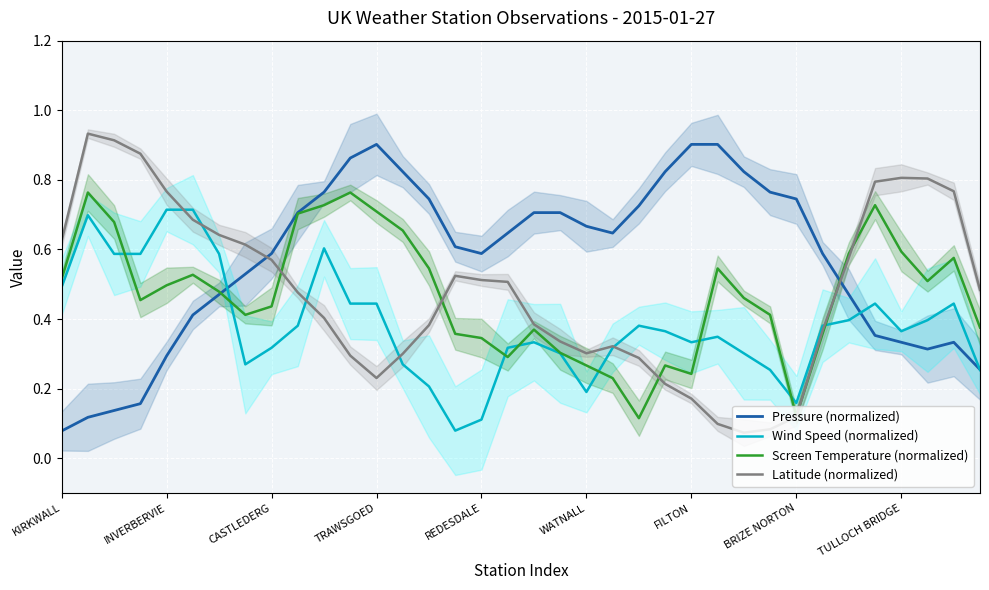

True or false: Wind Speed (normalized) has a value of 0.5 at TULLOCH BRIDGE.

False